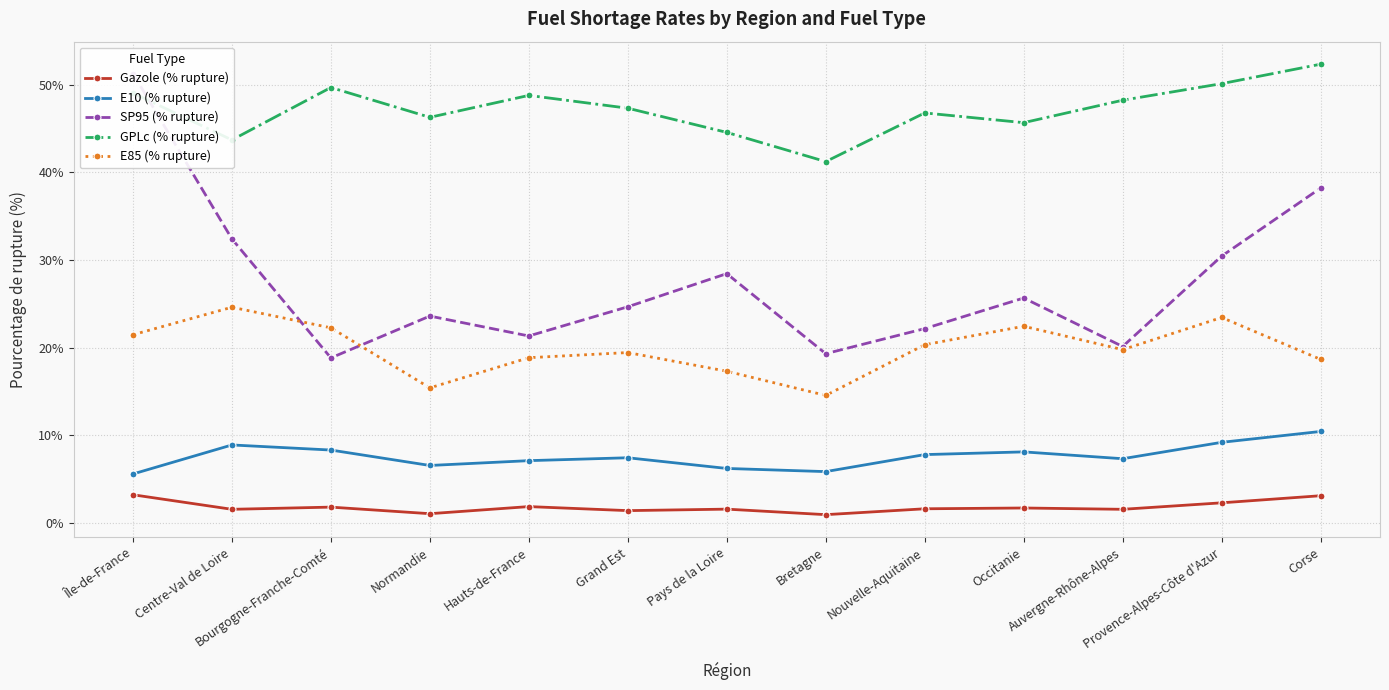

True or false: GPLc (% rupture) and E10 (% rupture) intersect in this chart.

False